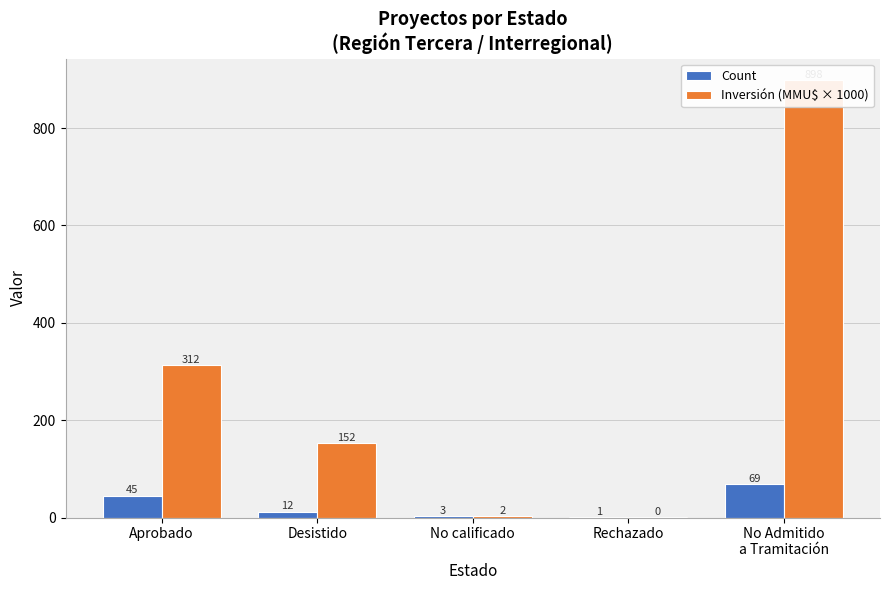

The value of Inversión (MMU$ × 1000) at Desistido is 70.1. True or false?

False